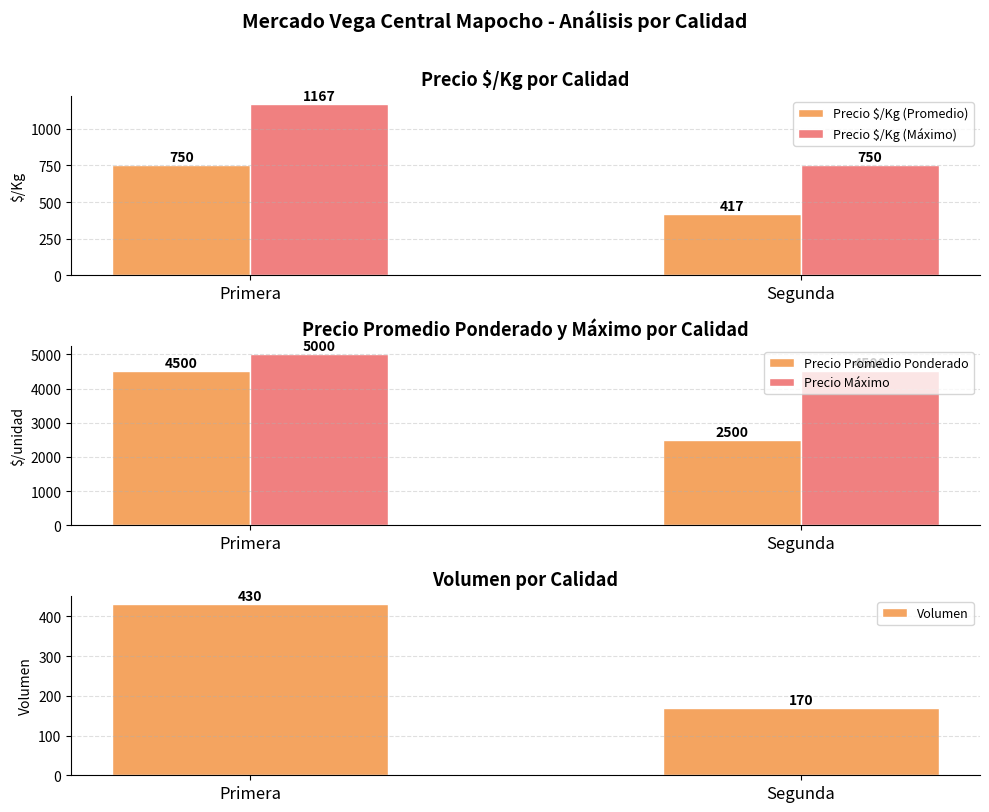

What is the sum of all Precio Máximo values?

9500